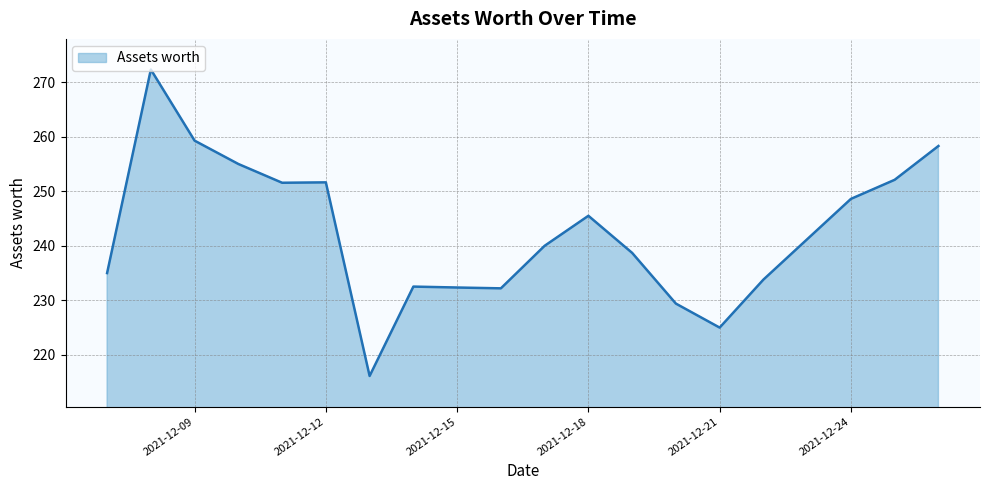

What is the difference between the maximum and minimum values?

56.2